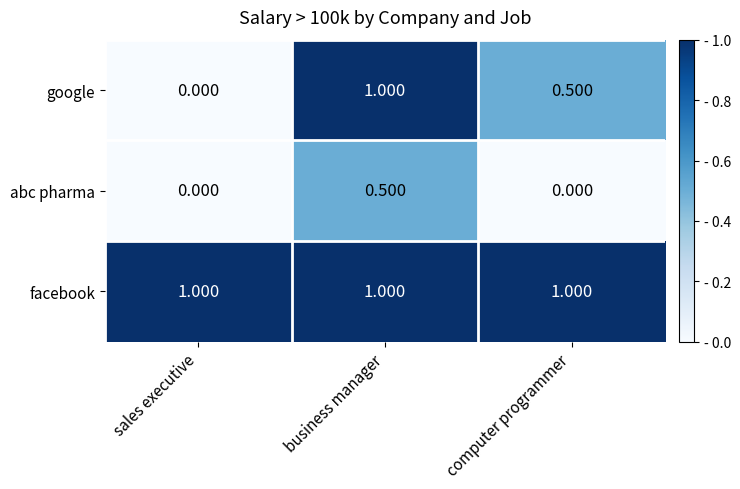

Count the number of data series in this chart.

3